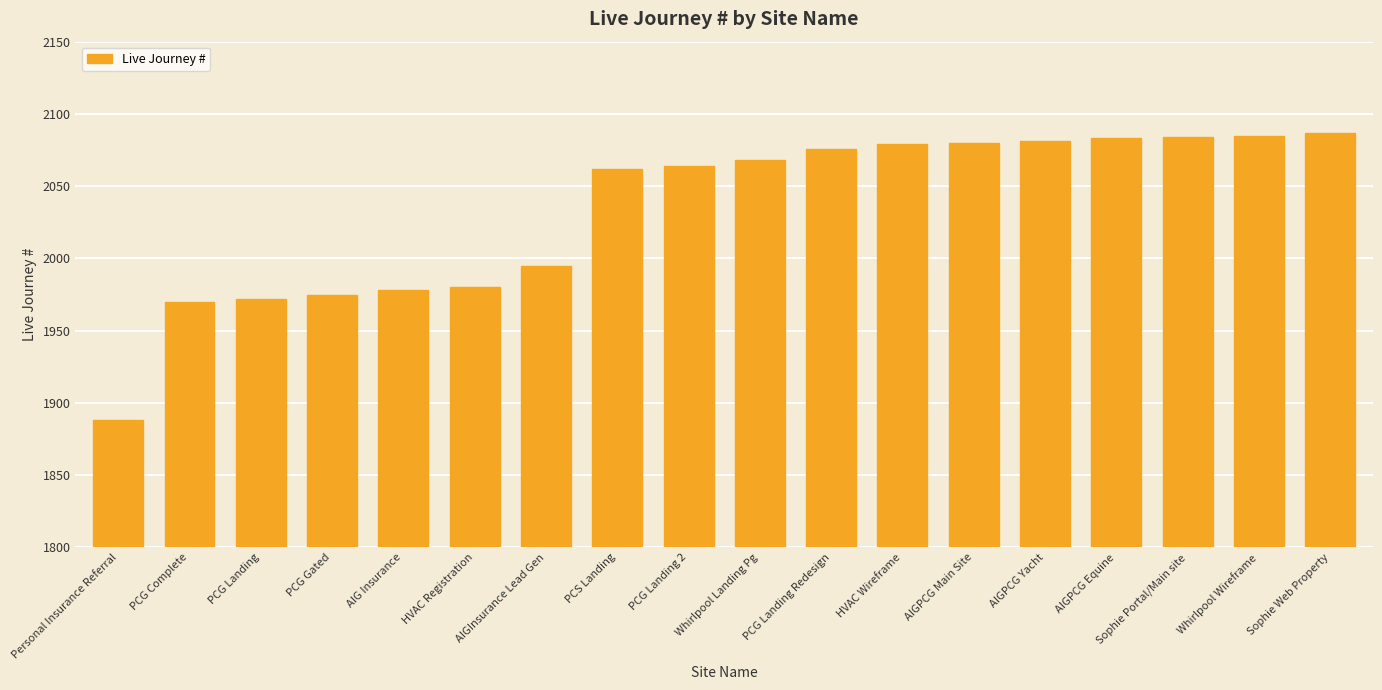

The value at AIGInsurance Lead Gen is 1370. True or false?

False